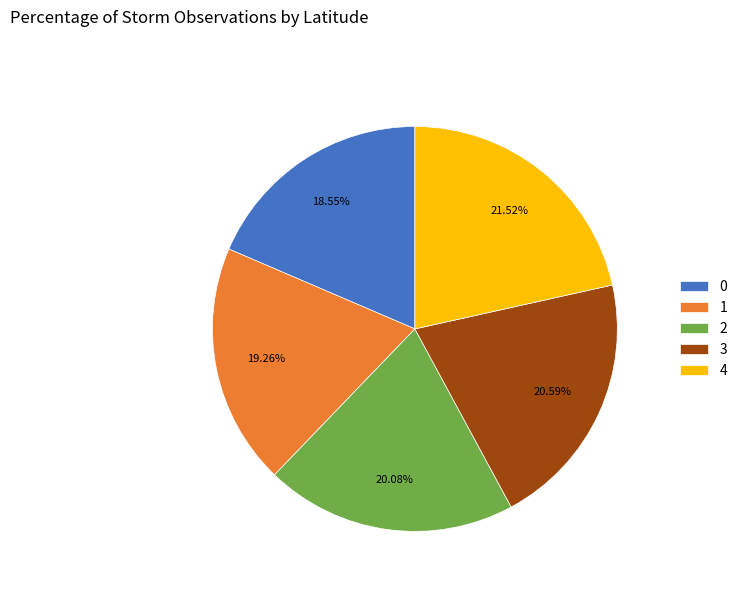

Is it true that 4 is 22% of the pie?

True